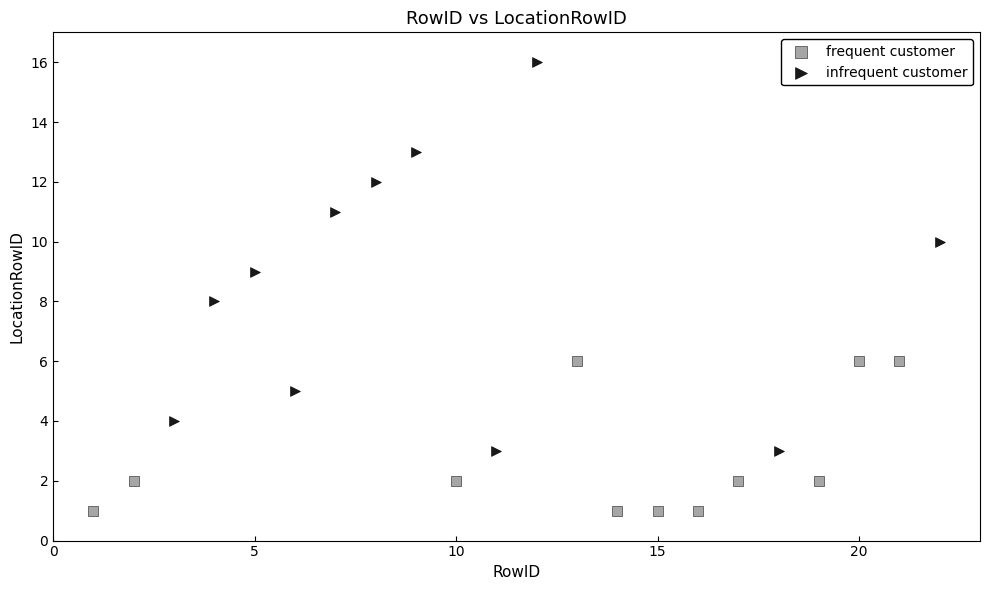

Which series contains the lowest Y value?

frequent customer